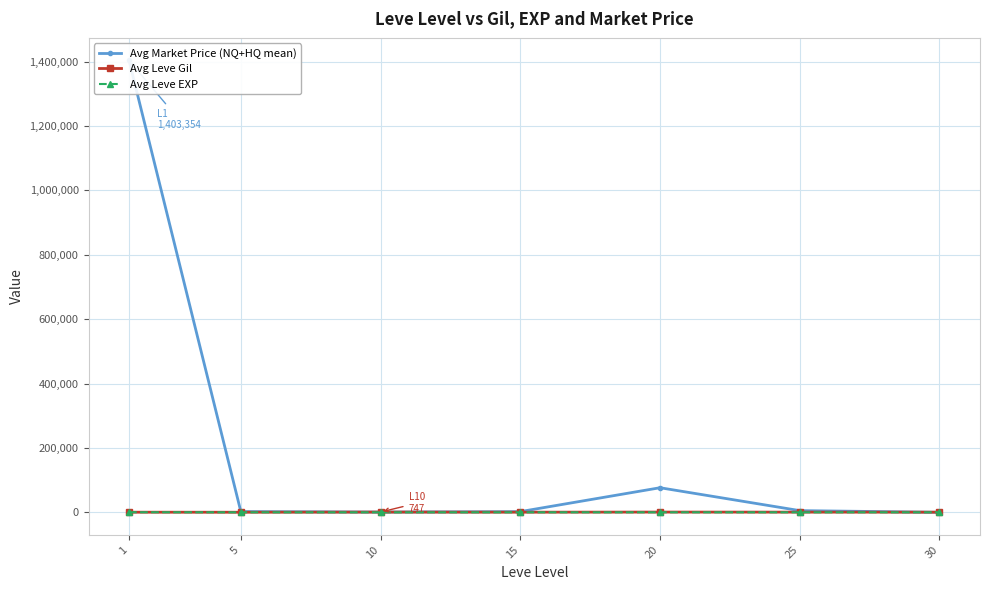

What is the value of the Avg Market Price (NQ+HQ mean) point at the 1st from the left?

1403354.3